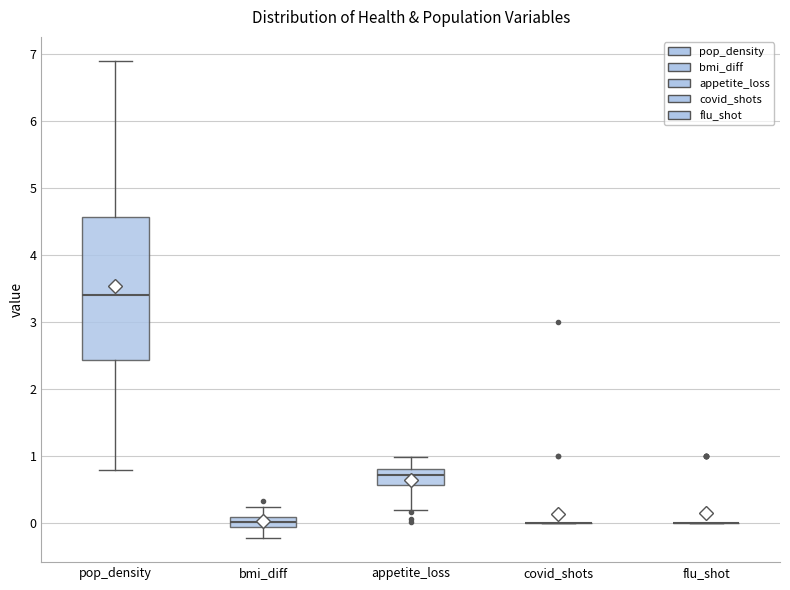

Reading left to right, transcribe this box plot: for each box, give where its median line is, the range the box spans, and where its two whiskers end, as read against the y-axis. The values are not printed on the chart, so give them approximately, as read against the axis.

pop_density: median 3.4, box 2.4 to 4.6, whiskers 0.8 to 6.9
bmi_diff: median 0.0, box -0.1 to 0.1, whiskers -0.2 to 0.2
appetite_loss: median 0.7, box 0.6 to 0.8, whiskers 0.2 to 1.0
covid_shots: box collapsed to a line at 0.0, whiskers 0.0 to 0.0
flu_shot: box collapsed to a line at 0.0, whiskers 0.0 to 0.0